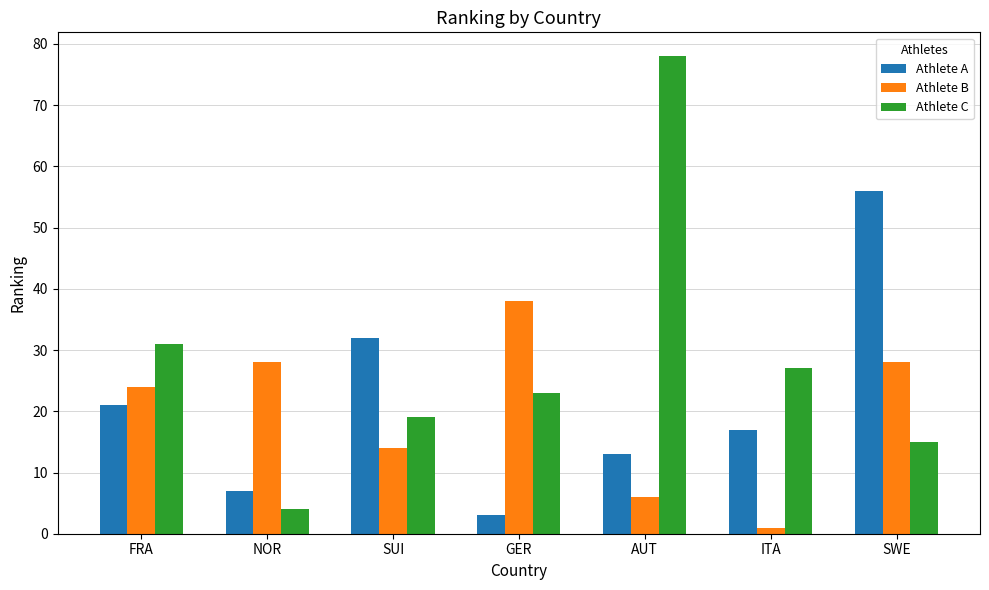

What is the average value of the Athlete C series?

28